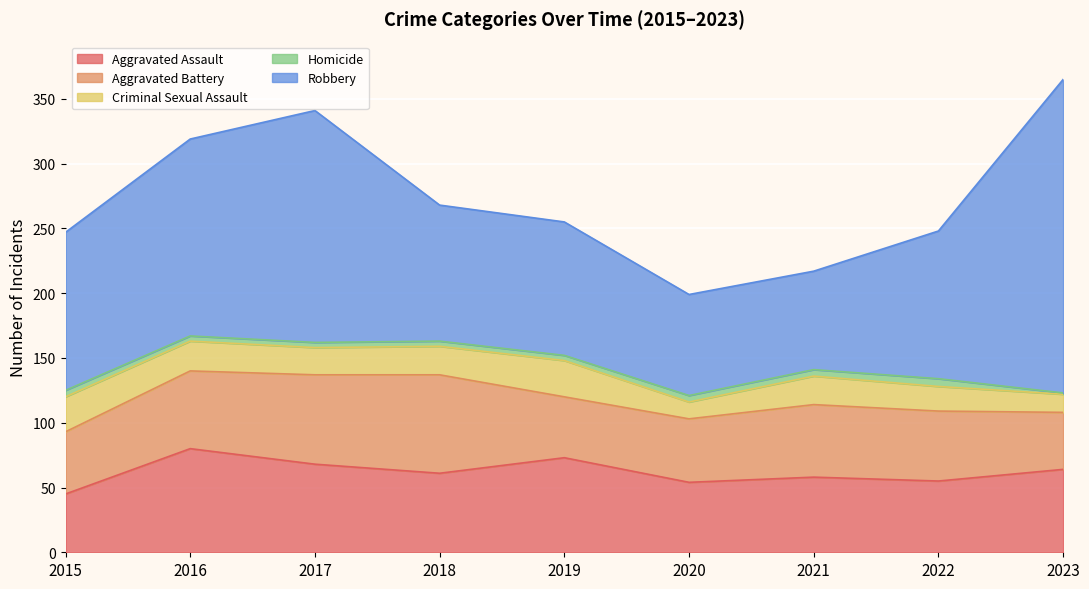

In Homicide, how many points are higher than both neighbors (excluding endpoints)?

1